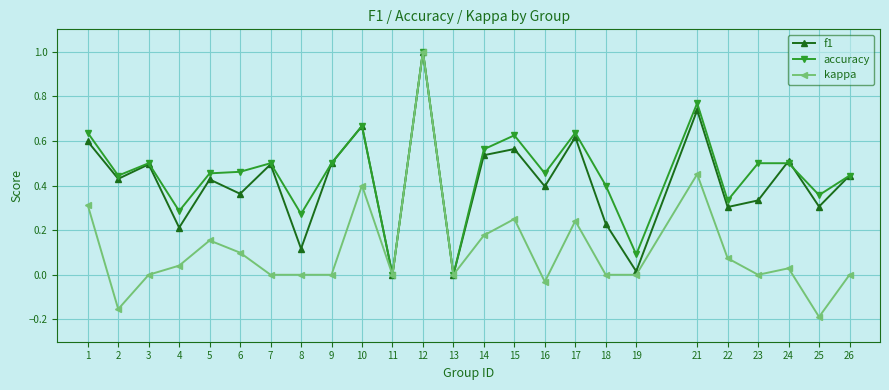

At which category does accuracy reach its first local peak?

3